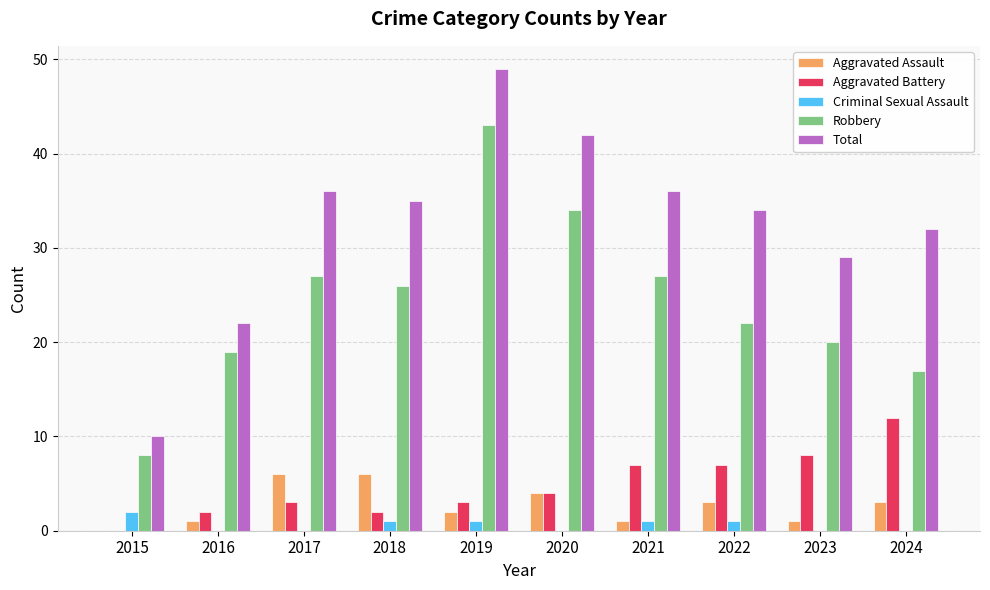

What is the greatest value displayed?

49